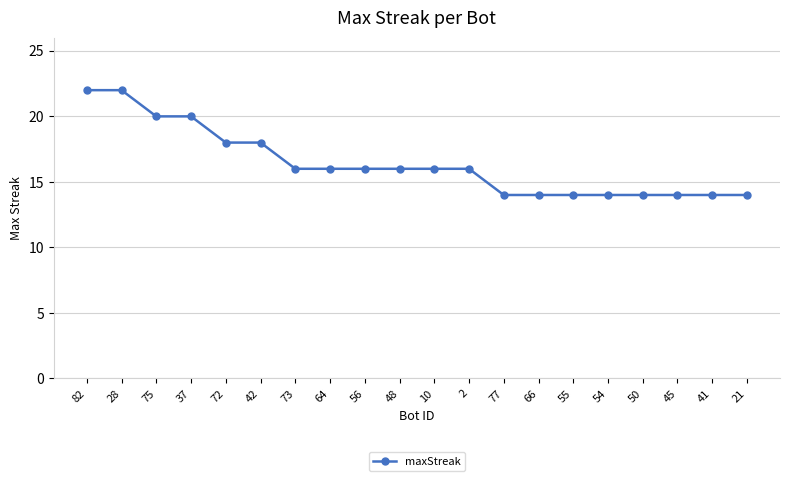

How many lines are shown in the chart?

1